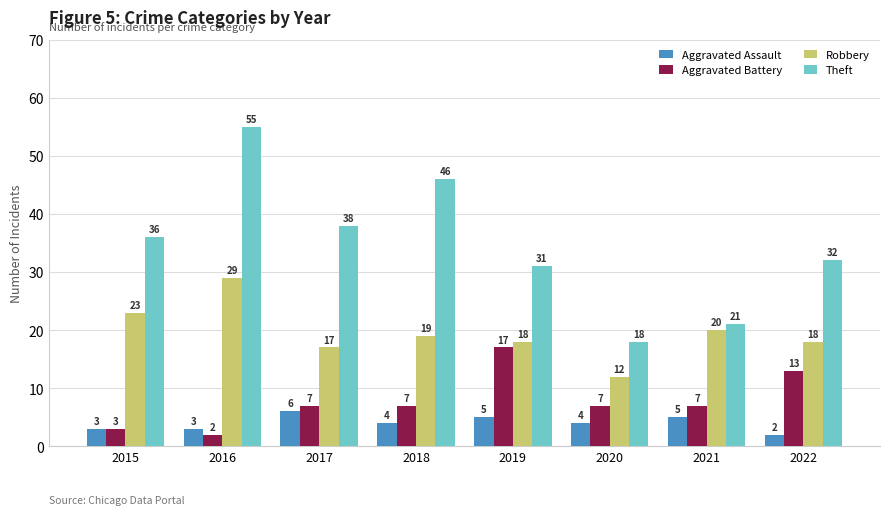

Which category has the highest value in the Aggravated Battery series?

2019